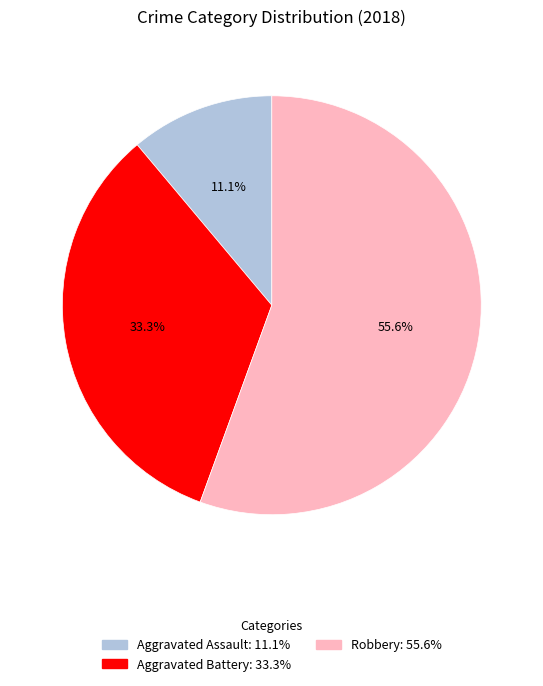

Count the number of slices in the pie.

3